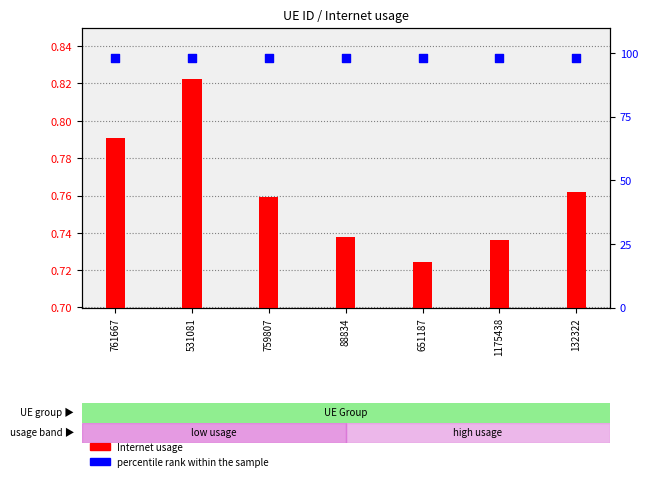

What are all the series names shown in the legend?

Internet usage, percentile rank within the sample